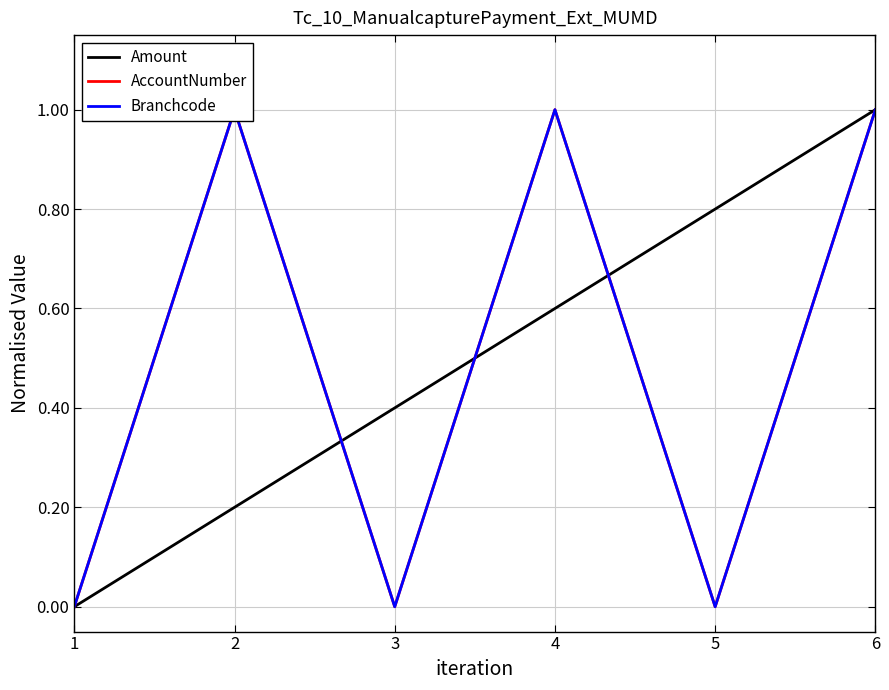

List the labels in order of Amount value, largest first.

6, 5, 4, 3, 2, 1